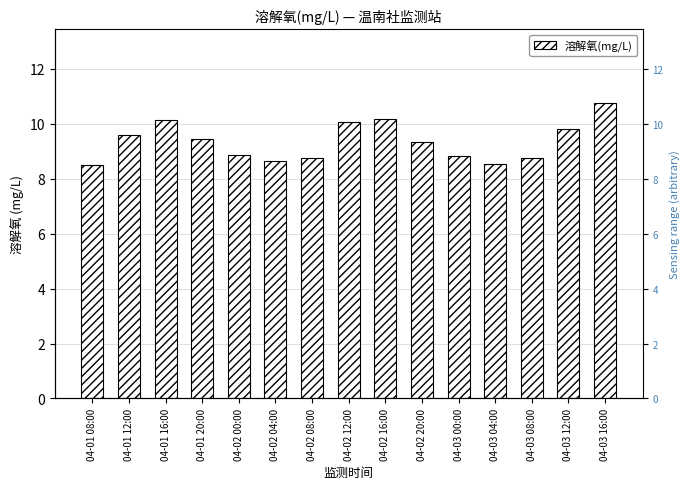

Where does the data first go above 9?

04-01 12:00